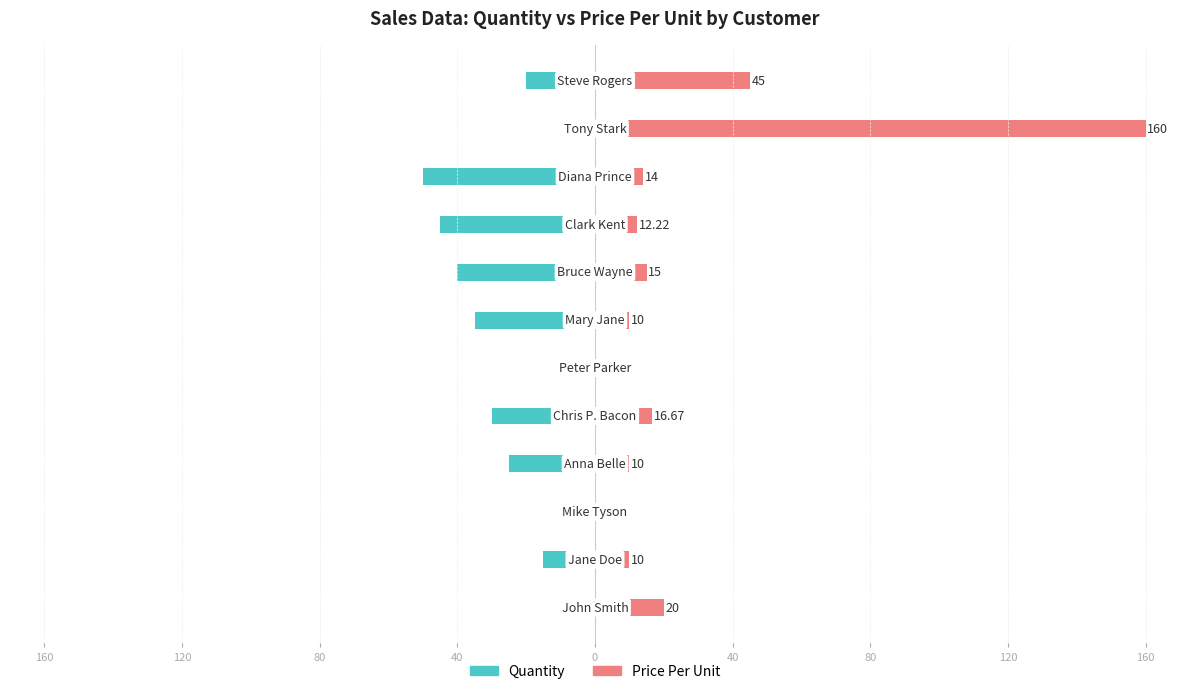

What is the spread (max minus min) of values at 0?

46.7